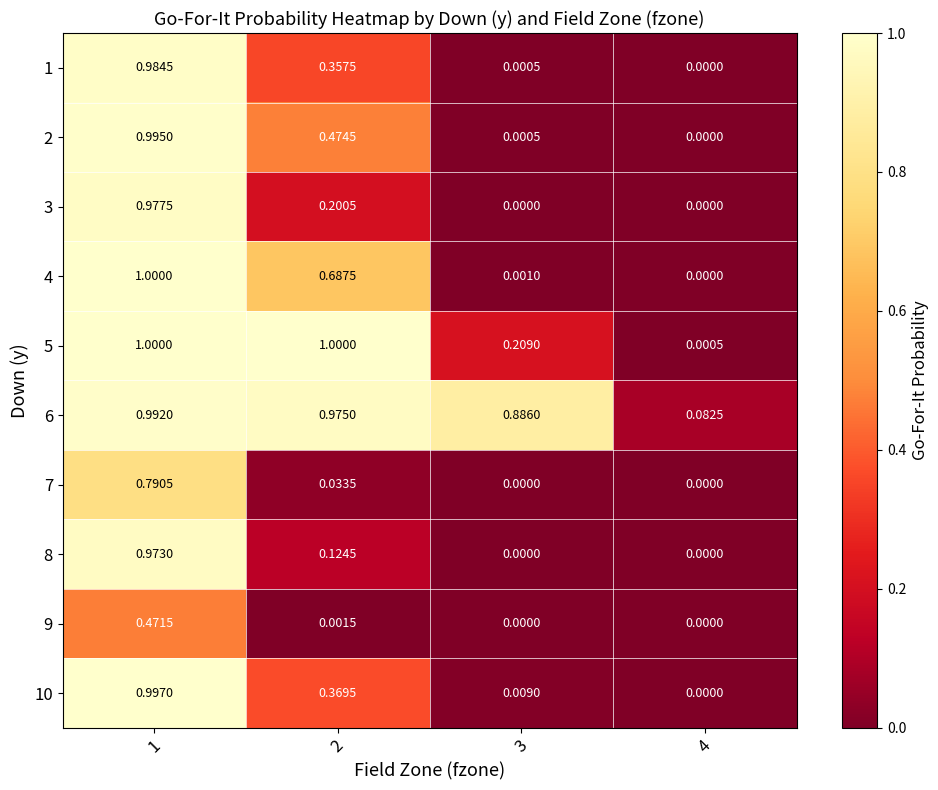

Is the value of 5 at 2 greater than the value of 4 at 3?

Yes